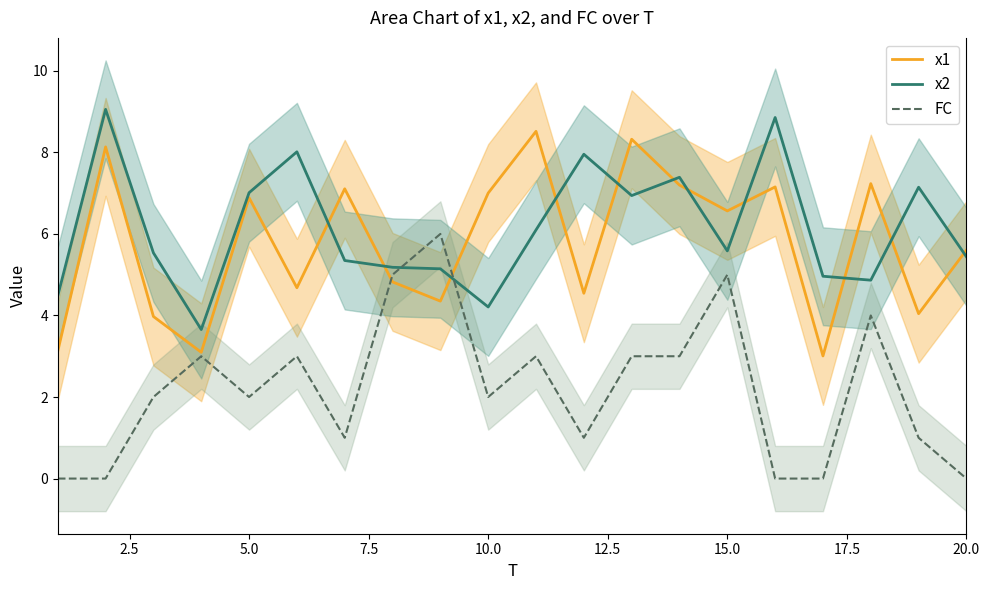

What are all the series names shown in the legend?

x1, x2, FC